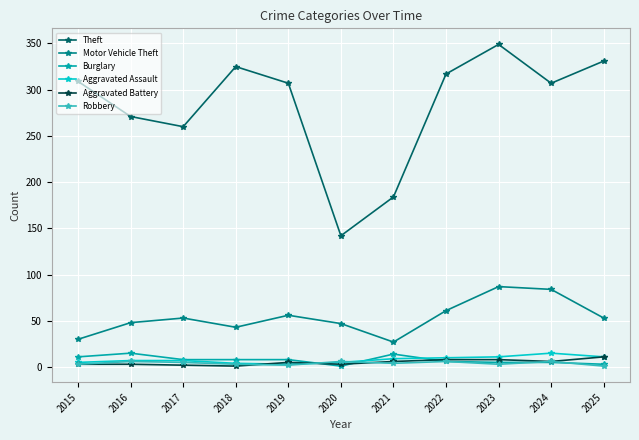

True or false: Aggravated Assault and Theft intersect in this chart.

False